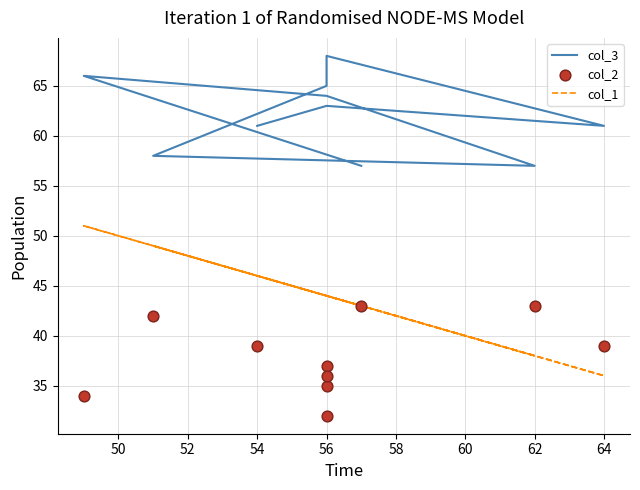

Which series has the largest total across all categories?

col_3